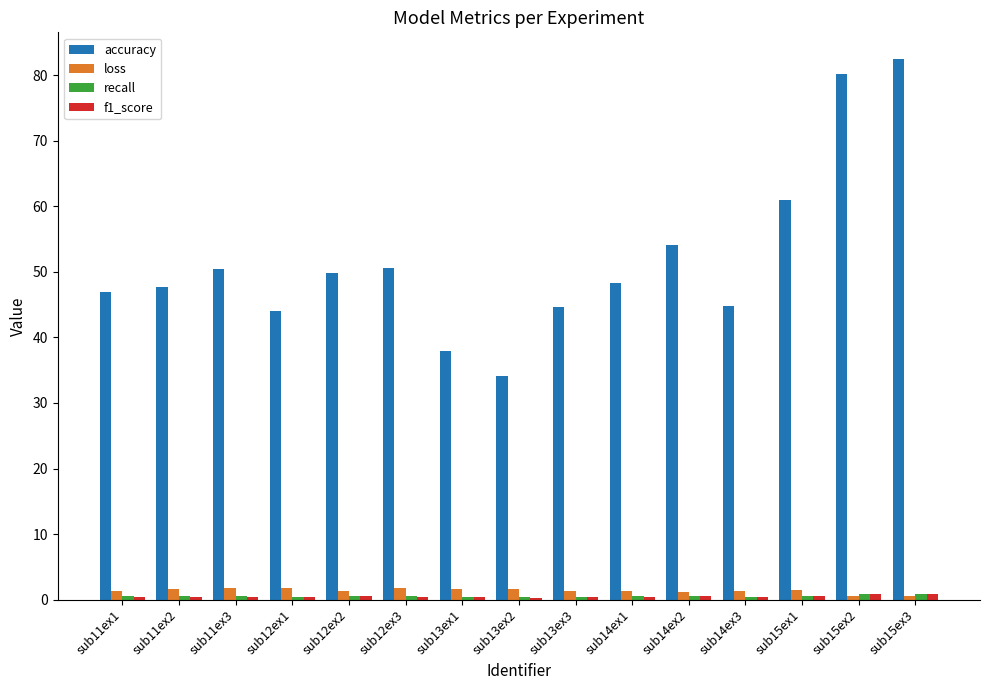

The accuracy series shows 140.7 at sub15ex3. True or false?

False